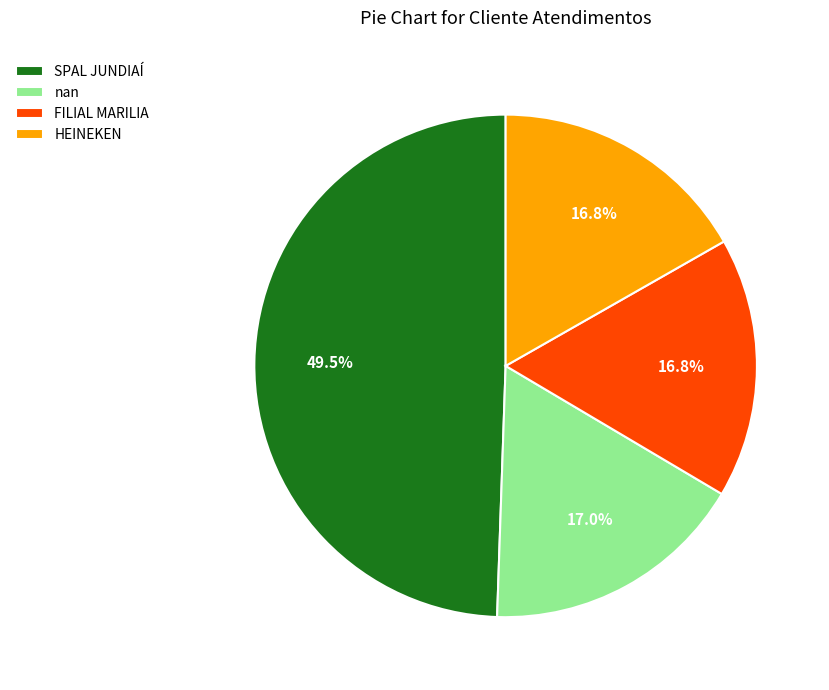

What percentage is the nan slice, to the nearest percent?

17%